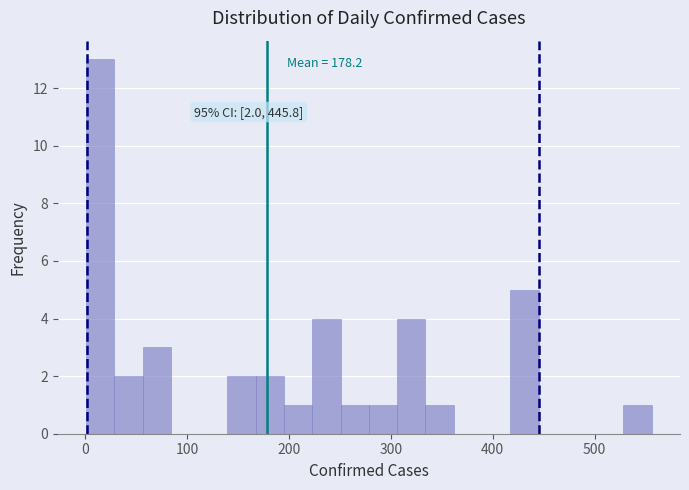

Read against the x-axis, roughly where is the centre of the tallest bar?

10